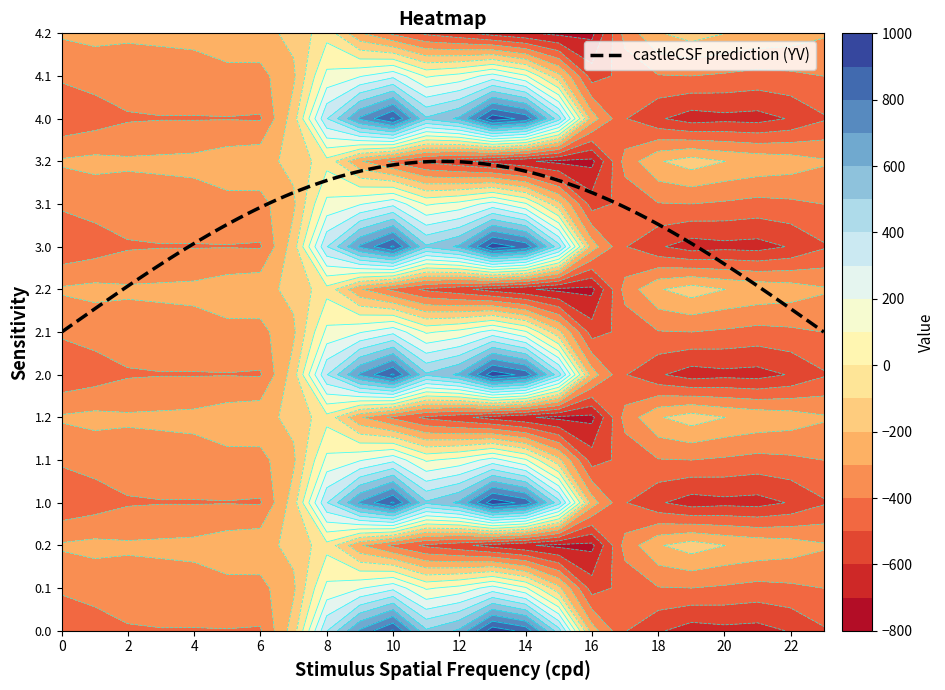

Reading left to right, extract all data points from this chart.

0.0: 0=-482.0	1=-449.5	2=-410.3	3=-404.4	4=-404.9	5=-403.8	6=-408.0	7=-150.1	8=395.3	9=716.9	10=916.2	11=516.0	12=619.4	13=962.7	14=870.3	15=443.0	16=-250.9	17=-494.8	18=-586.7	19=-649.2	20=-629.9	21=-638.4	22=-592.3	23=-511.3
0.1: 0=-384.6	1=-361.1	2=-347.9	3=-342.7	4=-339.6	5=-325.7	6=-332.2	7=-217.1	8=125.2	9=191.1	10=274.1	11=87.0	12=134.6	13=241.5	14=113.7	15=-173.1	16=-547.3	17=-466.6	18=-405.4	19=-400.2	20=-414.5	21=-432.4	22=-419.9	23=-399.4
0.2: 0=-287.1	1=-272.7	2=-285.5	3=-281.0	4=-274.4	5=-245.0	6=-228.8	7=-176.6	8=-35.3	9=-288.5	10=-423.5	11=-520.6	12=-571.2	13=-640.4	14=-687.4	15=-725.8	16=-726.6	17=-362.4	18=-210.0	19=-151.0	20=-199.2	21=-226.4	22=-247.4	23=-287.5
1.0: 0=-482.0	1=-449.5	2=-410.3	3=-404.4	4=-404.9	5=-403.8	6=-408.0	7=-150.1	8=395.3	9=716.9	10=916.2	11=516.0	12=619.4	13=962.7	14=870.3	15=443.0	16=-250.9	17=-494.8	18=-586.7	19=-649.2	20=-629.9	21=-638.4	22=-592.3	23=-511.3
1.1: 0=-384.6	1=-361.1	2=-347.9	3=-342.7	4=-339.6	5=-325.7	6=-332.2	7=-217.1	8=125.2	9=191.1	10=274.1	11=87.0	12=134.6	13=241.5	14=113.7	15=-173.1	16=-547.3	17=-466.6	18=-405.4	19=-400.2	20=-414.5	21=-432.4	22=-419.9	23=-399.4
1.2: 0=-287.1	1=-272.7	2=-285.5	3=-281.0	4=-274.4	5=-245.0	6=-228.8	7=-176.6	8=-35.3	9=-288.5	10=-423.5	11=-520.6	12=-571.2	13=-640.4	14=-687.4	15=-725.8	16=-726.6	17=-362.4	18=-210.0	19=-151.0	20=-199.2	21=-226.4	22=-247.4	23=-287.5
2.0: 0=-482.0	1=-449.5	2=-410.3	3=-404.4	4=-404.9	5=-403.8	6=-408.0	7=-150.1	8=395.3	9=716.9	10=916.2	11=516.0	12=619.4	13=962.7	14=870.3	15=443.0	16=-250.9	17=-494.8	18=-586.7	19=-649.2	20=-629.9	21=-638.4	22=-592.3	23=-511.3
2.1: 0=-384.6	1=-361.1	2=-347.9	3=-342.7	4=-339.6	5=-325.7	6=-332.2	7=-217.1	8=125.2	9=191.1	10=274.1	11=87.0	12=134.6	13=241.5	14=113.7	15=-173.1	16=-547.3	17=-466.6	18=-405.4	19=-400.2	20=-414.5	21=-432.4	22=-419.9	23=-399.4
2.2: 0=-287.1	1=-272.7	2=-285.5	3=-281.0	4=-274.4	5=-245.0	6=-228.8	7=-176.6	8=-35.3	9=-288.5	10=-423.5	11=-520.6	12=-571.2	13=-640.4	14=-687.4	15=-725.8	16=-726.6	17=-362.4	18=-210.0	19=-151.0	20=-199.2	21=-226.4	22=-247.4	23=-287.5
3.0: 0=-482.0	1=-449.5	2=-410.3	3=-404.4	4=-404.9	5=-403.8	6=-408.0	7=-150.1	8=395.3	9=716.9	10=916.2	11=516.0	12=619.4	13=962.7	14=870.3	15=443.0	16=-250.9	17=-494.8	18=-586.7	19=-649.2	20=-629.9	21=-638.4	22=-592.3	23=-511.3
3.1: 0=-384.6	1=-361.1	2=-347.9	3=-342.7	4=-339.6	5=-325.7	6=-332.2	7=-217.1	8=125.2	9=191.1	10=274.1	11=87.0	12=134.6	13=241.5	14=113.7	15=-173.1	16=-547.3	17=-466.6	18=-405.4	19=-400.2	20=-414.5	21=-432.4	22=-419.9	23=-399.4
3.2: 0=-287.1	1=-272.7	2=-285.5	3=-281.0	4=-274.4	5=-245.0	6=-228.8	7=-176.6	8=-35.3	9=-288.5	10=-423.5	11=-520.6	12=-571.2	13=-640.4	14=-687.4	15=-725.8	16=-726.6	17=-362.4	18=-210.0	19=-151.0	20=-199.2	21=-226.4	22=-247.4	23=-287.5
4.0: 0=-482.0	1=-449.5	2=-410.3	3=-404.4	4=-404.9	5=-403.8	6=-408.0	7=-150.1	8=395.3	9=716.9	10=916.2	11=516.0	12=619.4	13=962.7	14=870.3	15=443.0	16=-250.9	17=-494.8	18=-586.7	19=-649.2	20=-629.9	21=-638.4	22=-592.3	23=-511.3
4.1: 0=-384.6	1=-361.1	2=-347.9	3=-342.7	4=-339.6	5=-325.7	6=-332.2	7=-217.1	8=125.2	9=191.1	10=274.1	11=87.0	12=134.6	13=241.5	14=113.7	15=-173.1	16=-547.3	17=-466.6	18=-405.4	19=-400.2	20=-414.5	21=-432.4	22=-419.9	23=-399.4
4.2: 0=-287.1	1=-272.7	2=-285.5	3=-281.0	4=-274.4	5=-245.0	6=-228.8	7=-176.6	8=-35.3	9=-288.5	10=-423.5	11=-520.6	12=-571.2	13=-640.4	14=-687.4	15=-725.8	16=-726.6	17=-362.4	18=-210.0	19=-151.0	20=-199.2	21=-226.4	22=-247.4	23=-287.5